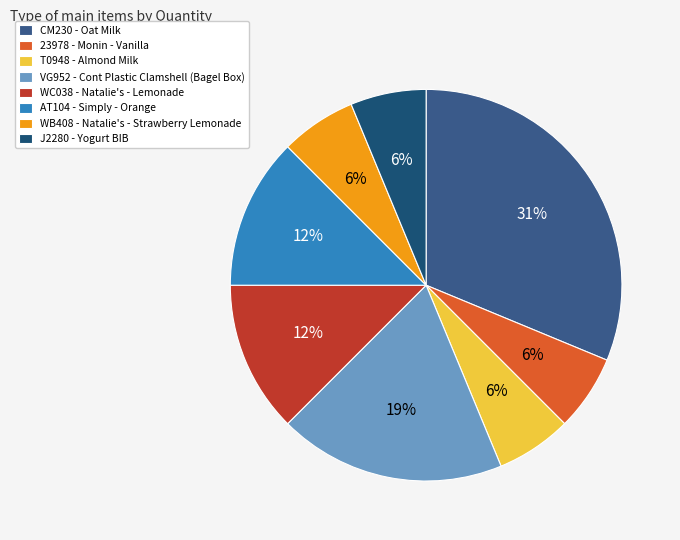

To the nearest percent, what is the average slice percentage?

12%